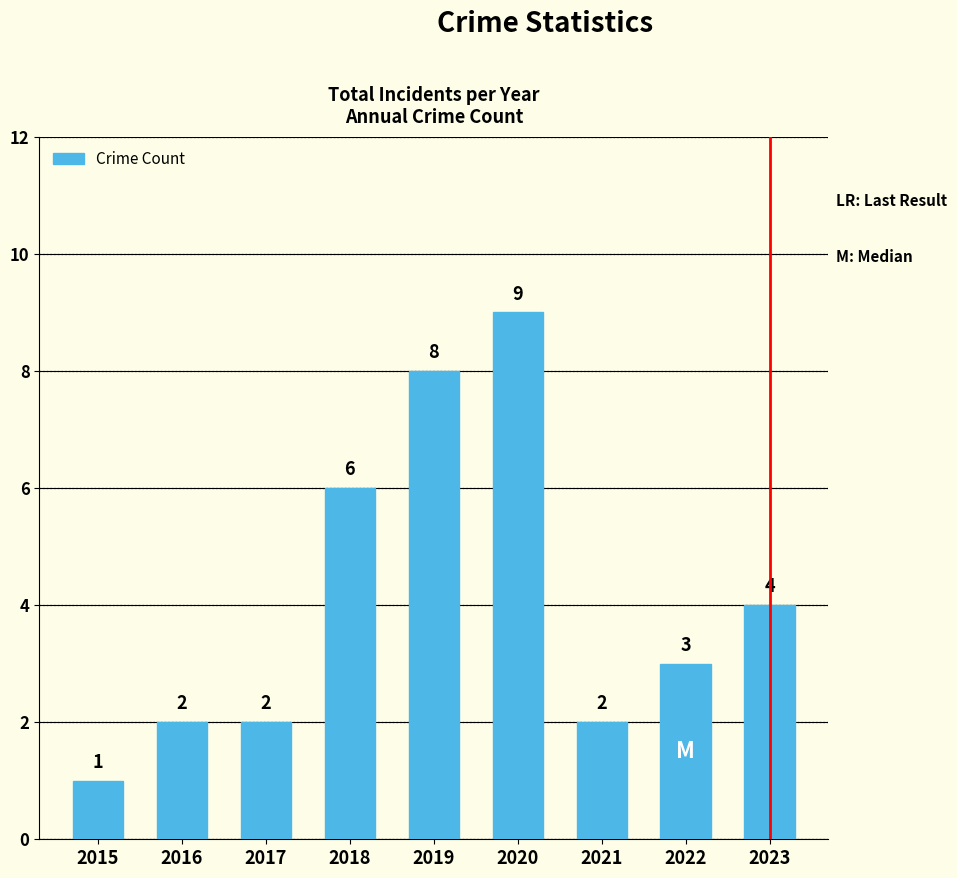

What is the value of the 6th bar from the left?

9